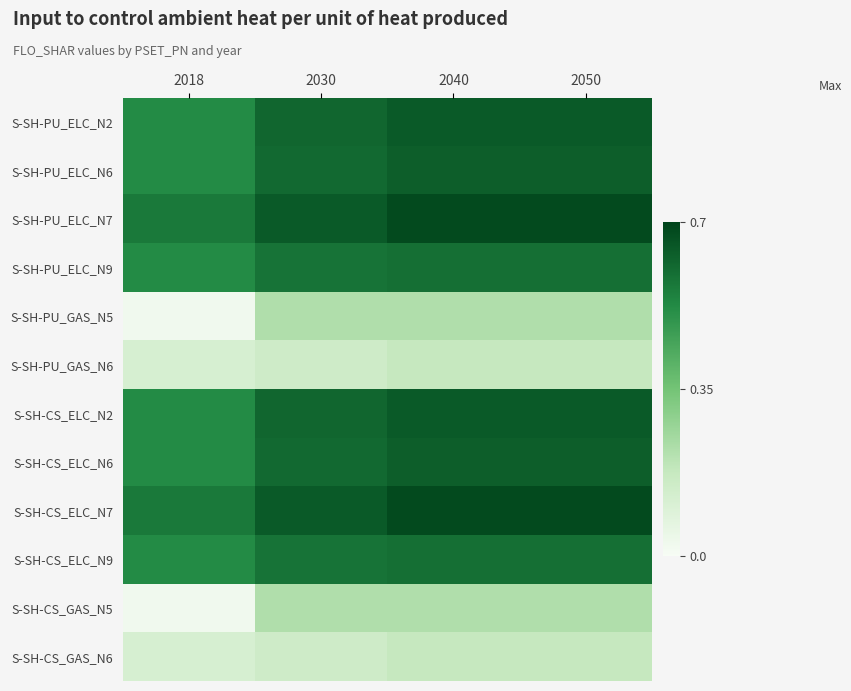

Reading left to right, transcribe all the data shown in this chart.

S-SH-PU_ELC_N2: 2018=0.5	2030=0.6	2040=0.6	2050=0.6
S-SH-PU_ELC_N6: 2018=0.5	2030=0.6	2040=0.6	2050=0.6
S-SH-PU_ELC_N7: 2018=0.6	2030=0.6	2040=0.7	2050=0.7
S-SH-PU_ELC_N9: 2018=0.5	2030=0.6	2040=0.6	2050=0.6
S-SH-PU_GAS_N5: 2018=0.0	2030=0.2	2040=0.2	2050=0.2
S-SH-PU_GAS_N6: 2018=0.1	2030=0.1	2040=0.2	2050=0.2
S-SH-CS_ELC_N2: 2018=0.5	2030=0.6	2040=0.6	2050=0.6
S-SH-CS_ELC_N6: 2018=0.5	2030=0.6	2040=0.6	2050=0.6
S-SH-CS_ELC_N7: 2018=0.6	2030=0.6	2040=0.7	2050=0.7
S-SH-CS_ELC_N9: 2018=0.5	2030=0.6	2040=0.6	2050=0.6
S-SH-CS_GAS_N5: 2018=0.0	2030=0.2	2040=0.2	2050=0.2
S-SH-CS_GAS_N6: 2018=0.1	2030=0.1	2040=0.2	2050=0.2